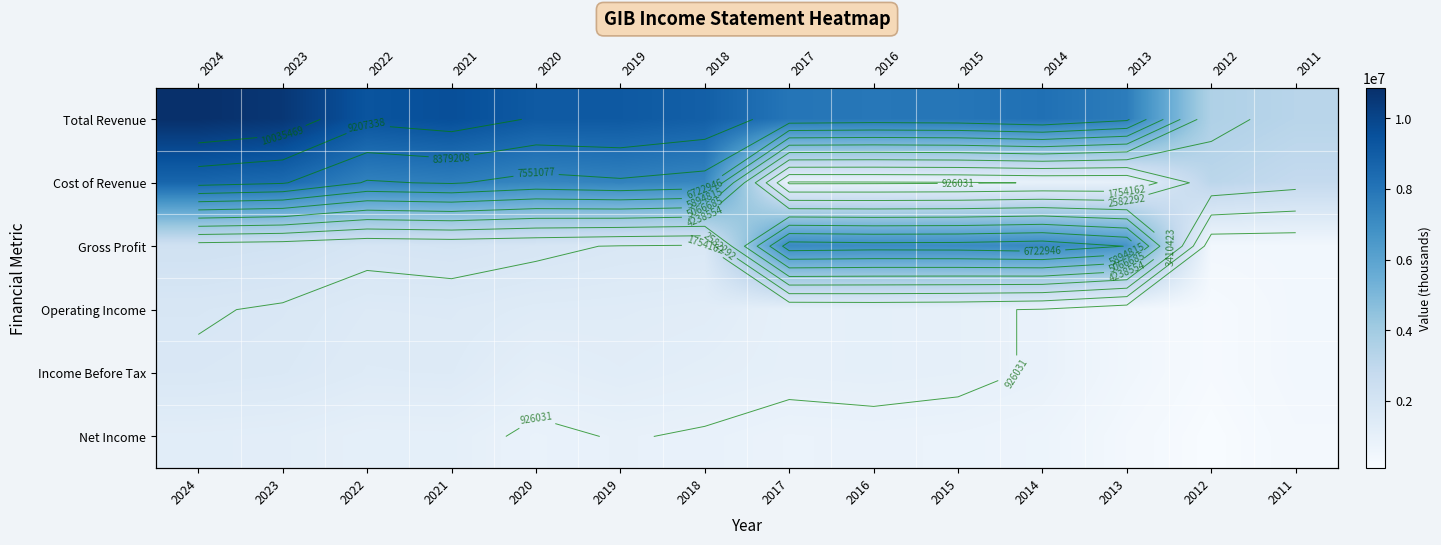

Read the Gross Profit value at 2015, to the nearest 100.

7092300